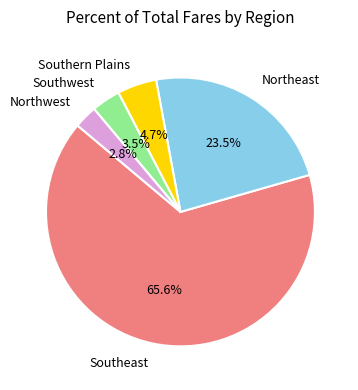

To the nearest percent, what is the average slice percentage?

20%